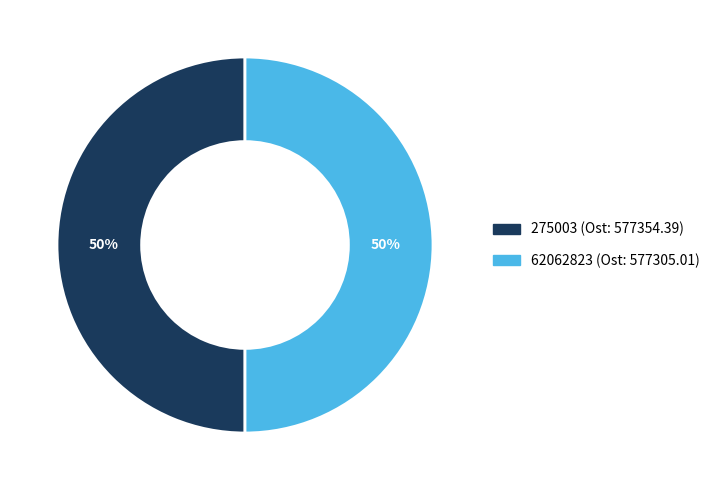

Do 62062823 and 275003 together represent more than half of the pie?

Yes